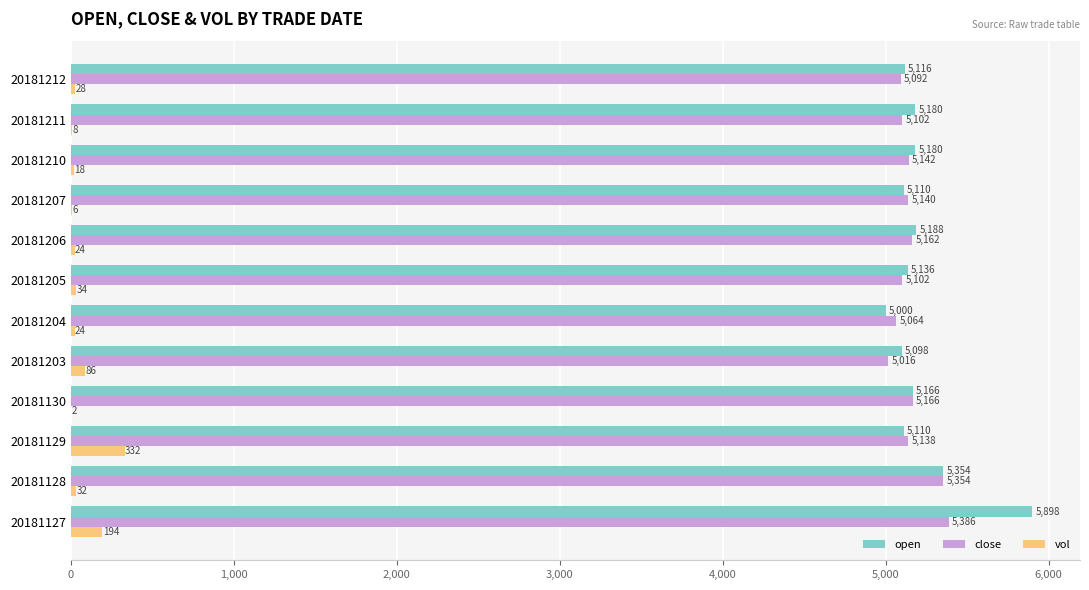

Which series changed the most between 20181127 and 20181210?

open